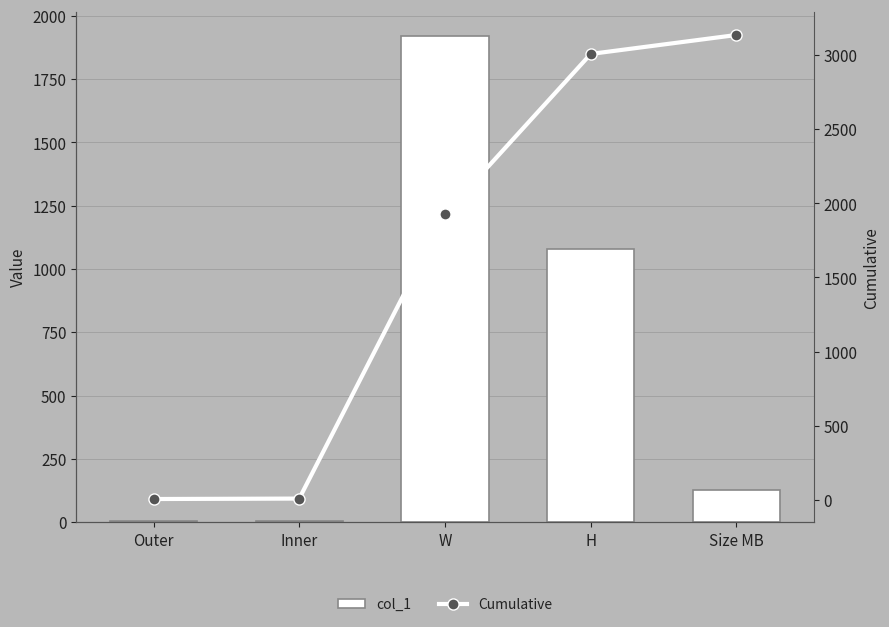

What is the highest value of the col_1 series?

1920